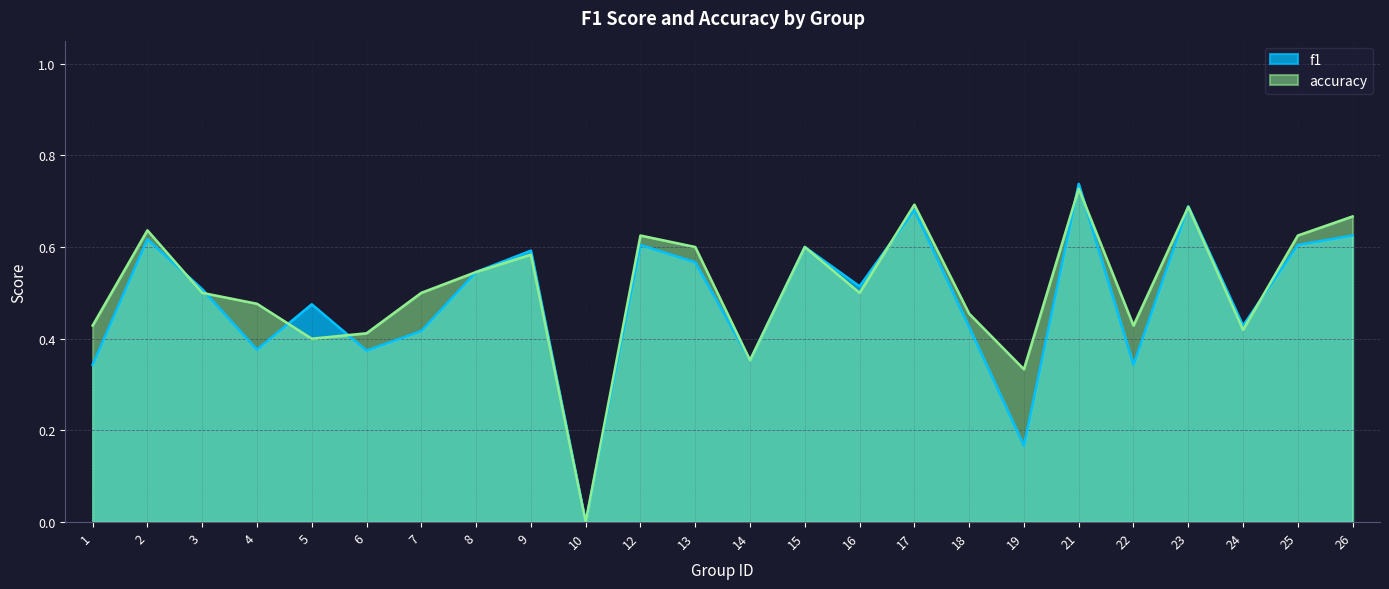

Reading left to right, transcribe all the data shown in this chart.

f1: 1=0.3	2=0.6	3=0.5	4=0.4	5=0.5	6=0.4	7=0.4	8=0.5	9=0.6	10=0.0	12=0.6	13=0.6	14=0.4	15=0.6	16=0.5	17=0.7	18=0.4	19=0.2	21=0.7	22=0.3	23=0.7	24=0.4	25=0.6	26=0.6
accuracy: 1=0.4	2=0.6	3=0.5	4=0.5	5=0.4	6=0.4	7=0.5	8=0.5	9=0.6	10=0.0	12=0.6	13=0.6	14=0.4	15=0.6	16=0.5	17=0.7	18=0.5	19=0.3	21=0.7	22=0.4	23=0.7	24=0.4	25=0.6	26=0.7